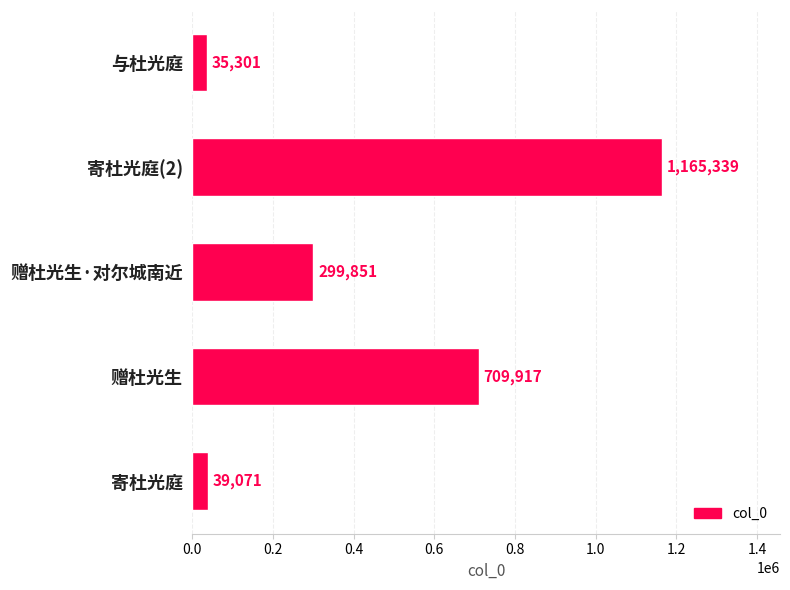

Count the number of data series in this chart.

1